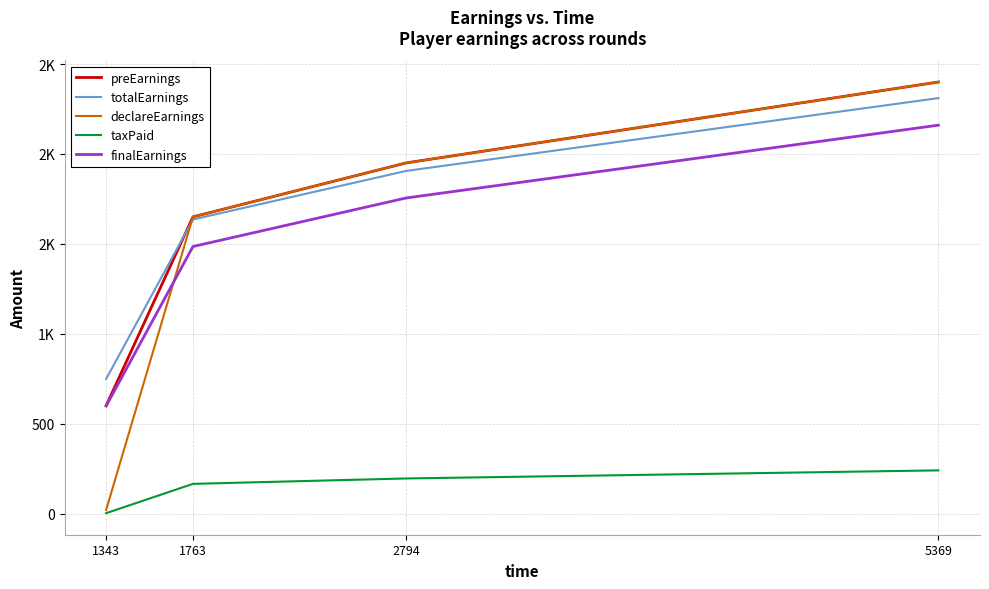

Which category has the highest value in the declareEarnings series?

5369